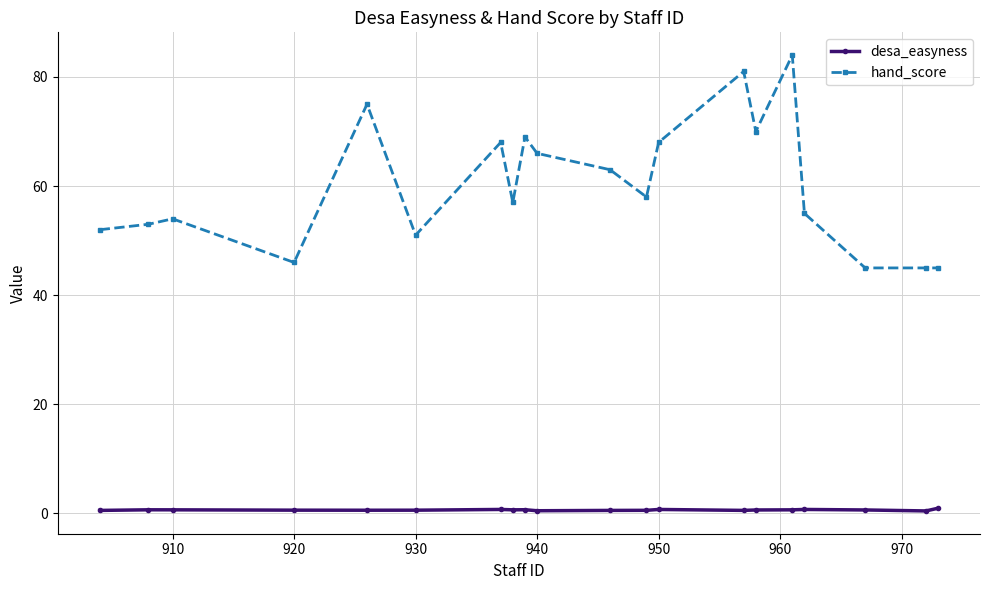

At how many categories does at least one series exceed 47?

16